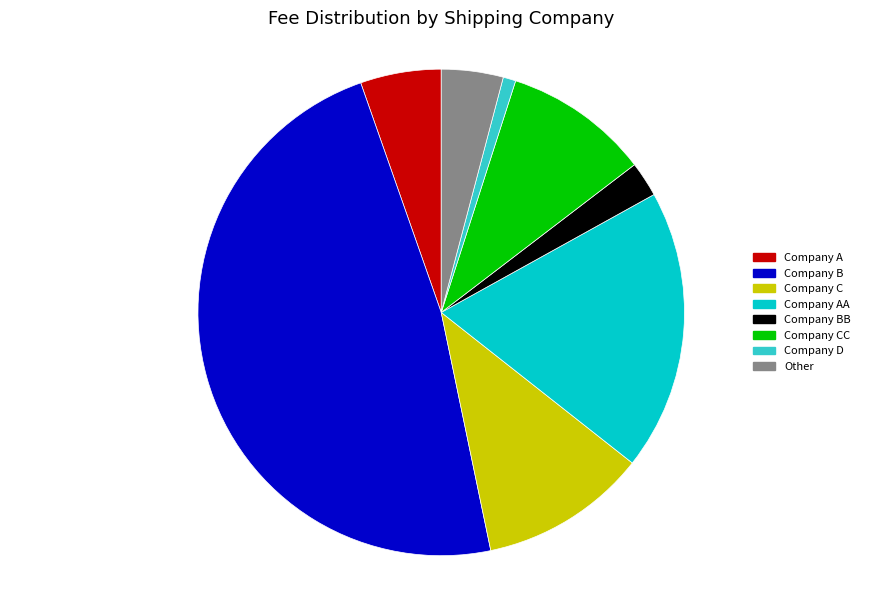

What is the largest slice in the pie chart?

Company B